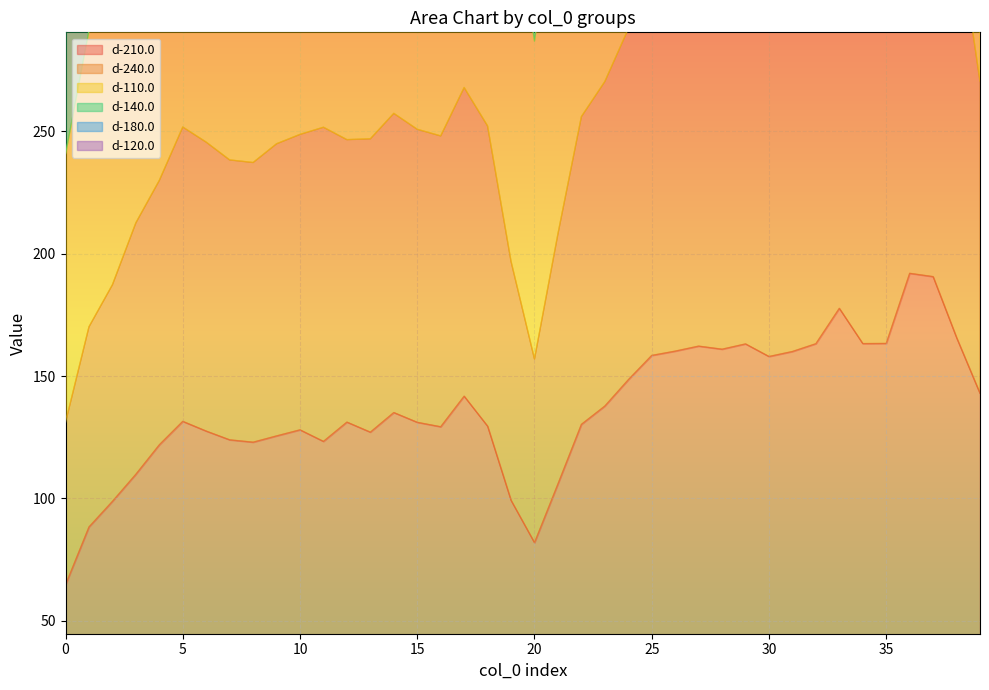

At 26, list the series in order from smallest to largest.

d-210.0, d-240.0, d-140.0, d-120.0